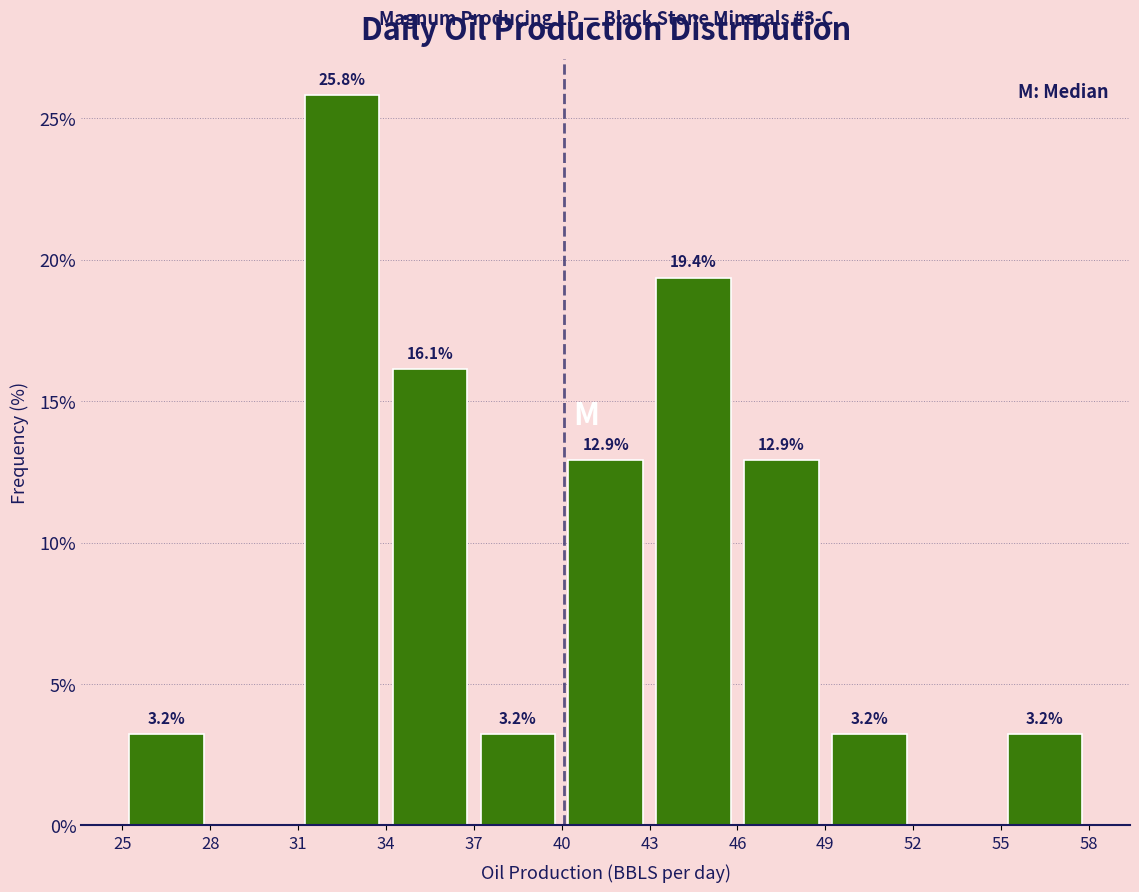

Which range on the x-axis has the tallest bar?

31 to 34